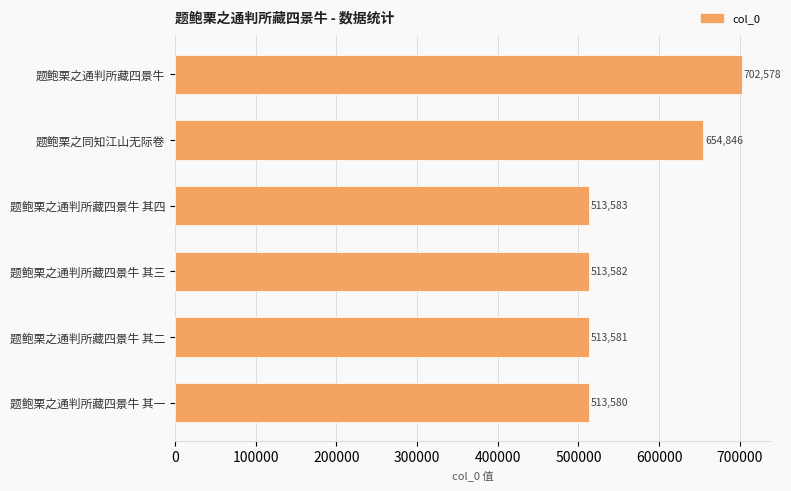

What is the smallest value displayed?

513580